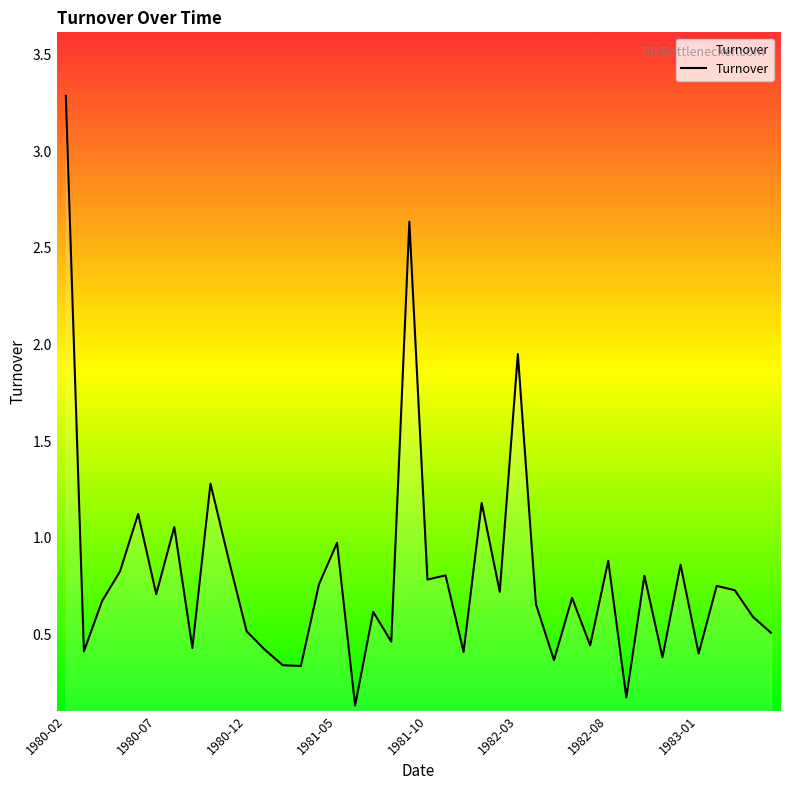

What is the greatest value displayed?

3.3